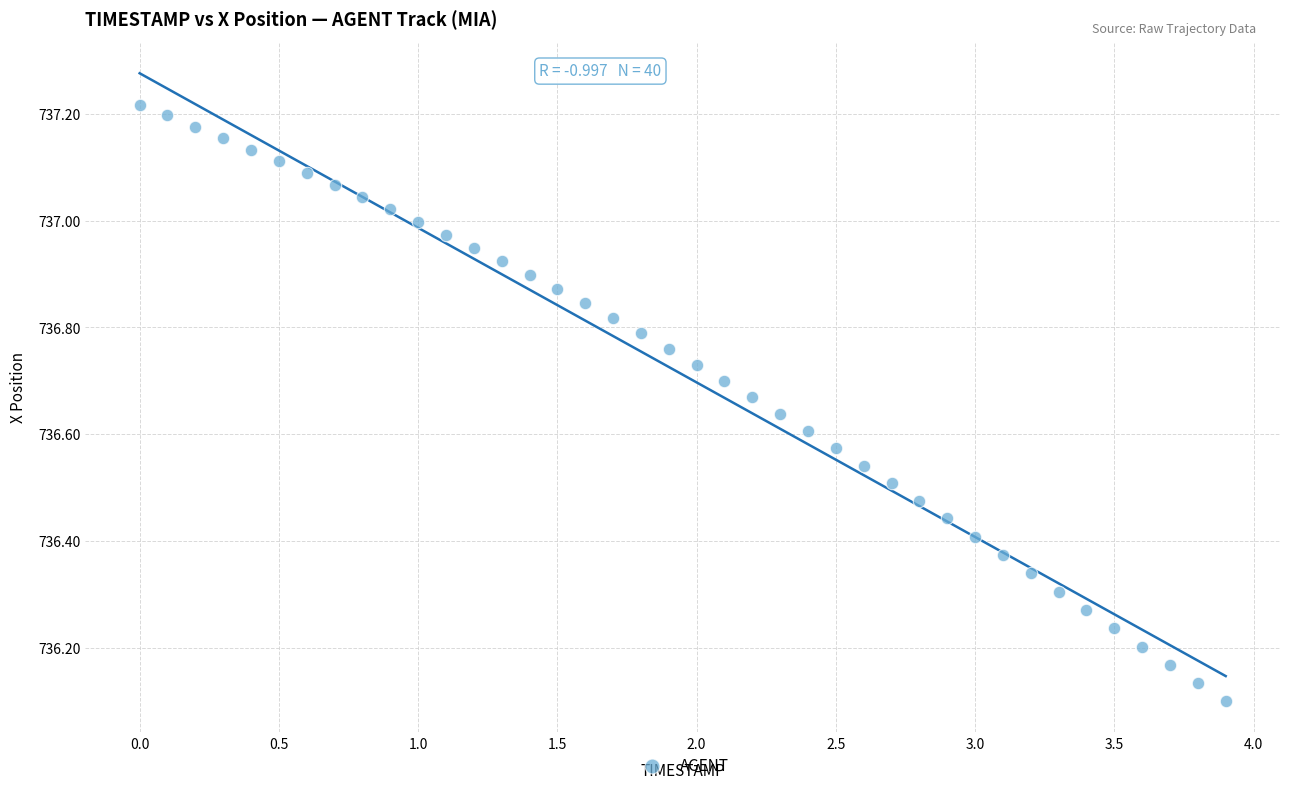

What is the range of Y values (max minus min)?

1.1